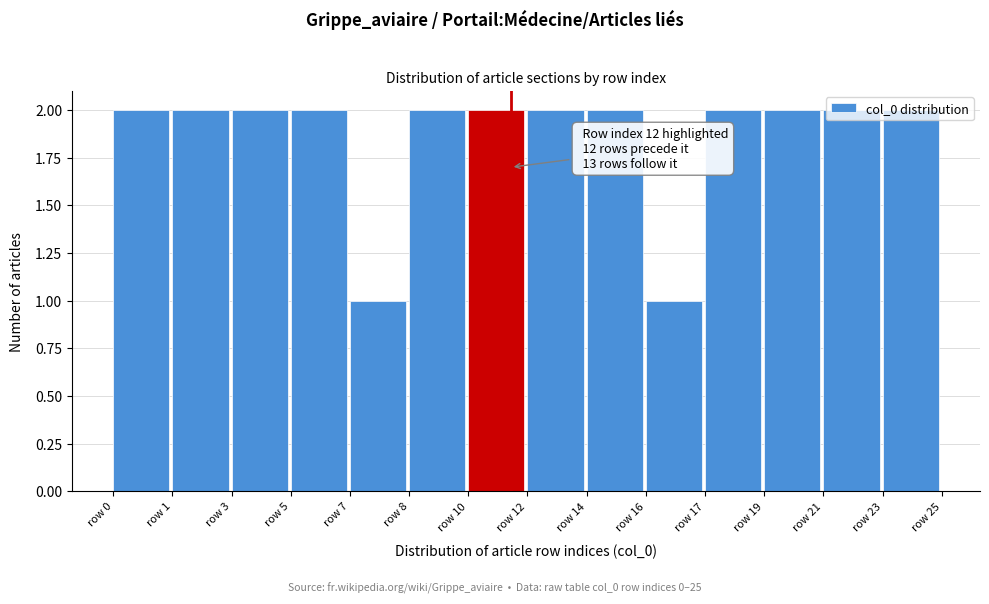

What is the value of the 8th bar from the left?

2